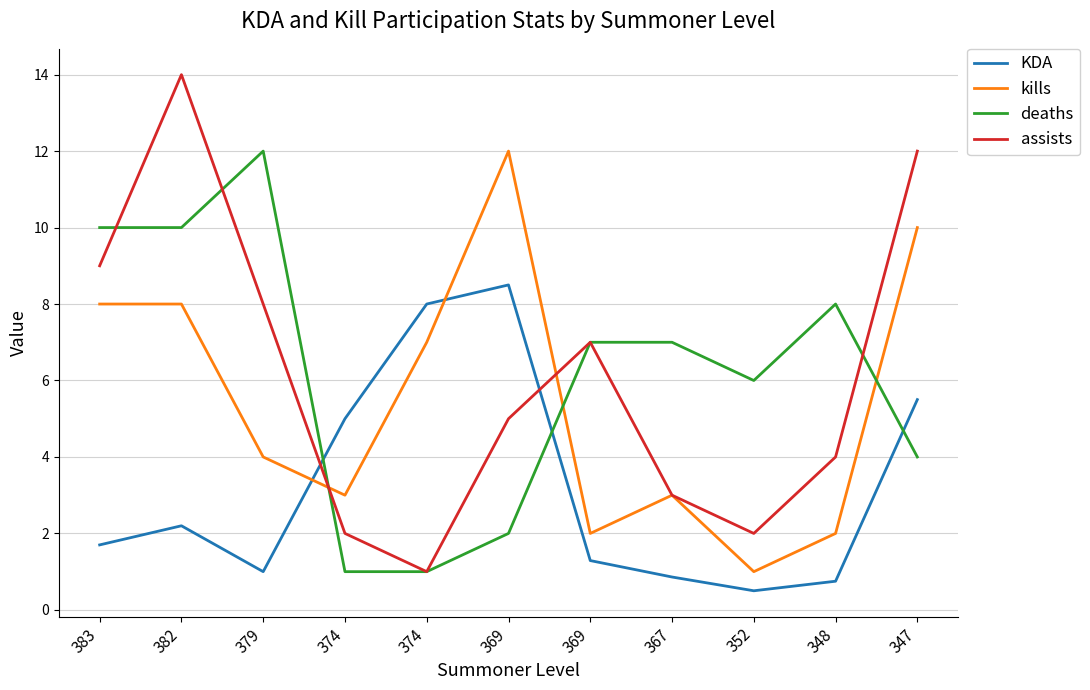

At which category is the sum across all series the highest?

382